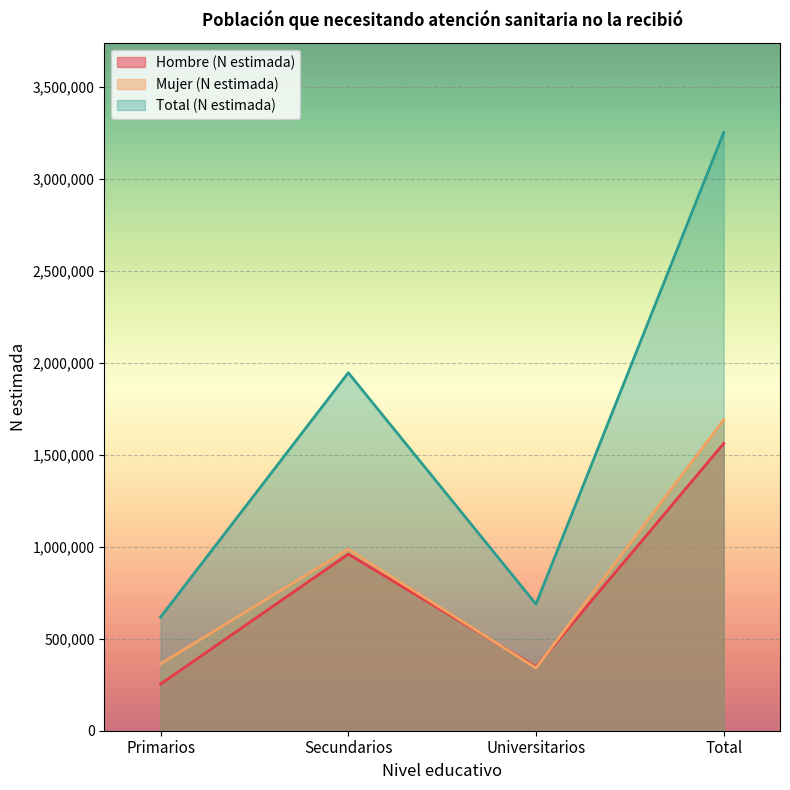

Read the Mujer (N estimada) value at Secundarios, to the nearest 100.

985500